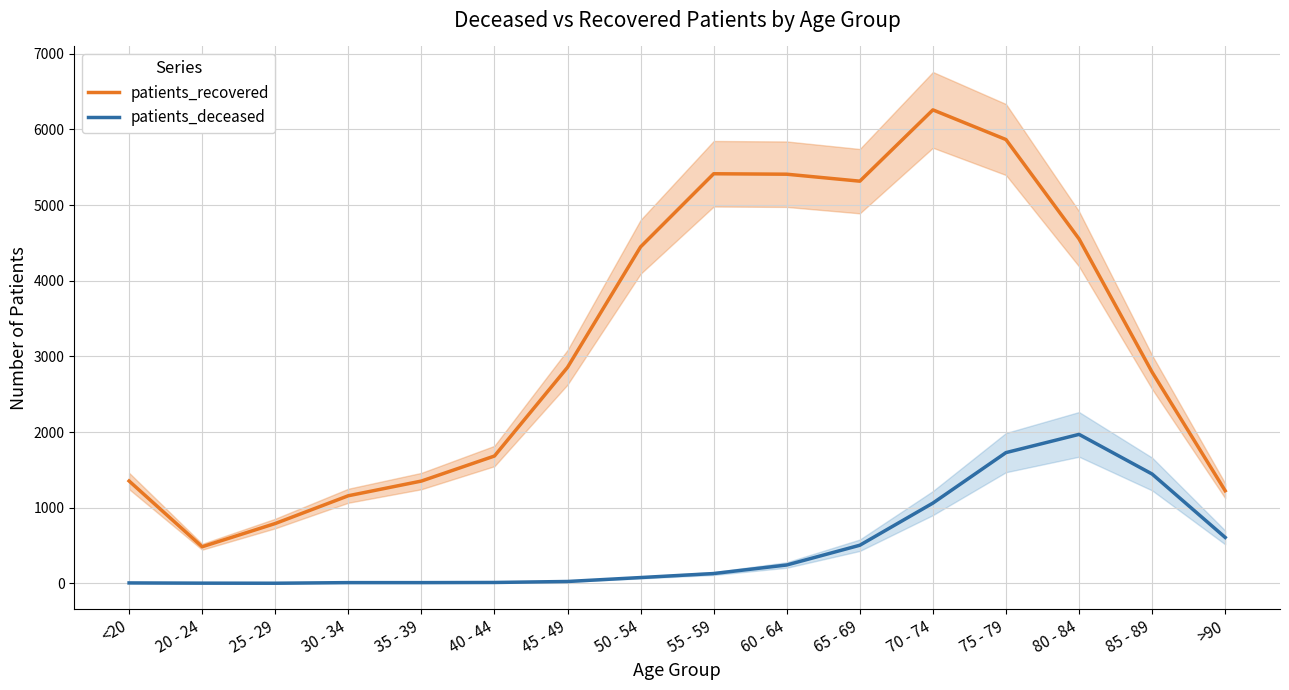

True or false: patients_recovered has a value of 4447 at 50 - 54.

True